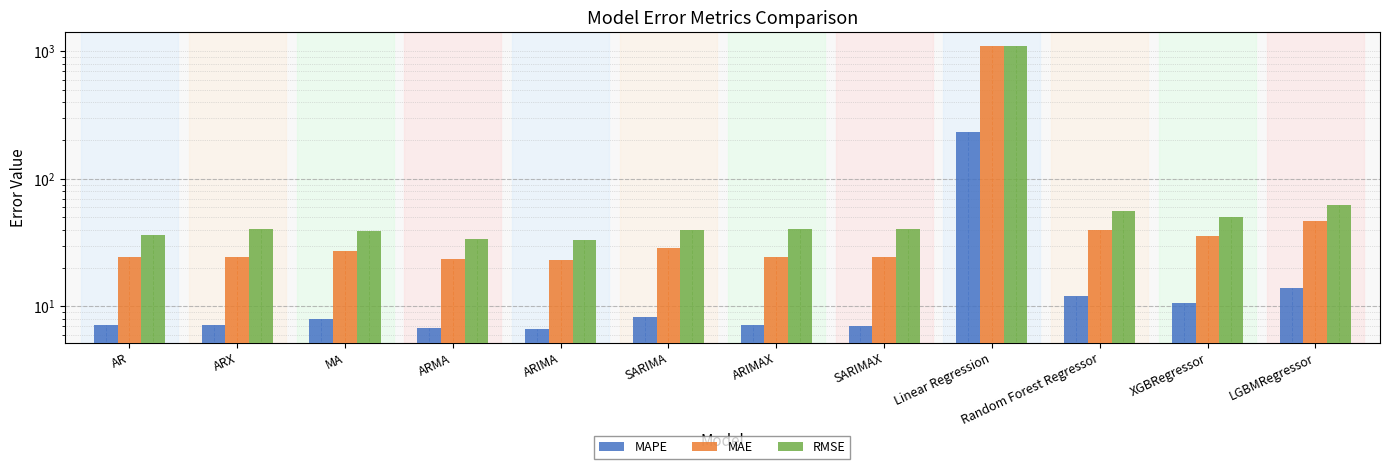

What position from the left is Linear Regression?

9